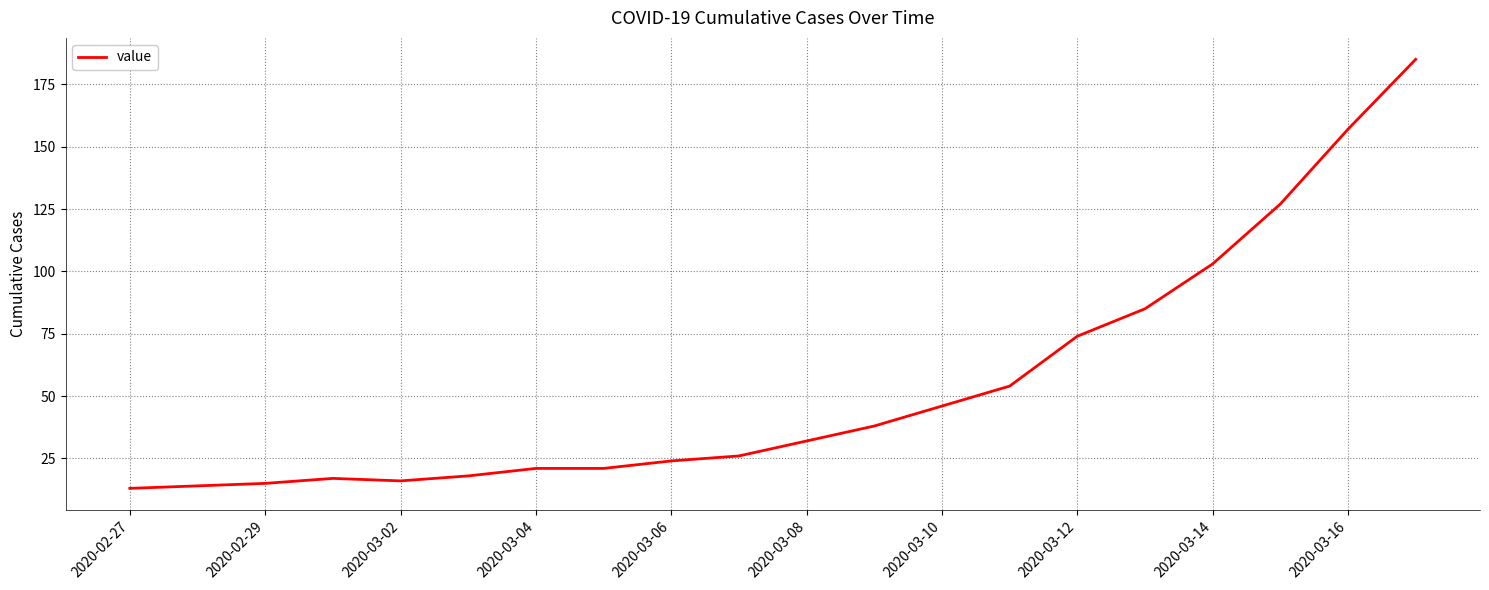

What is the minimum value shown in the chart?

13